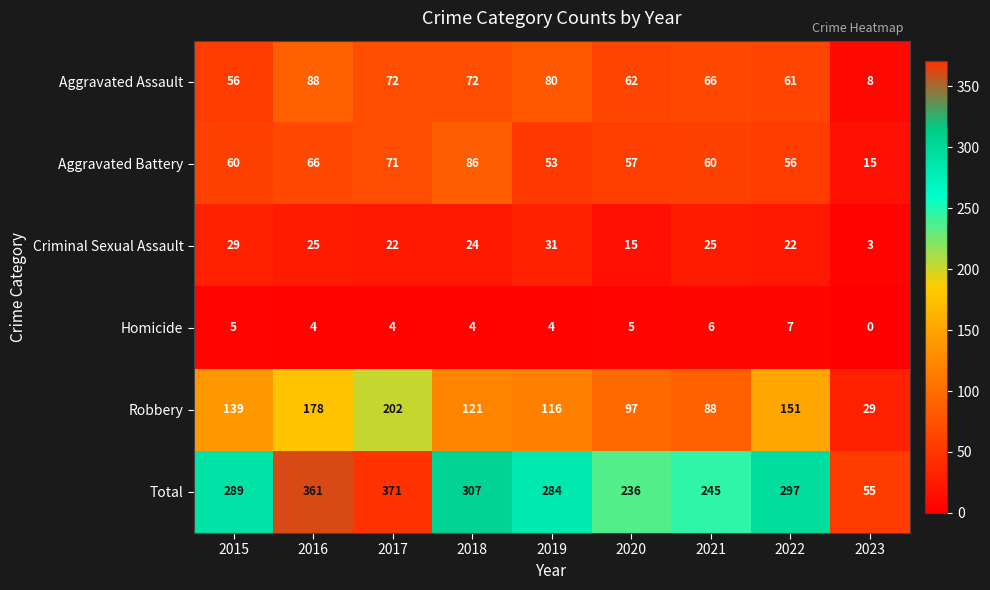

At which category is the sum across all series the highest?

2017